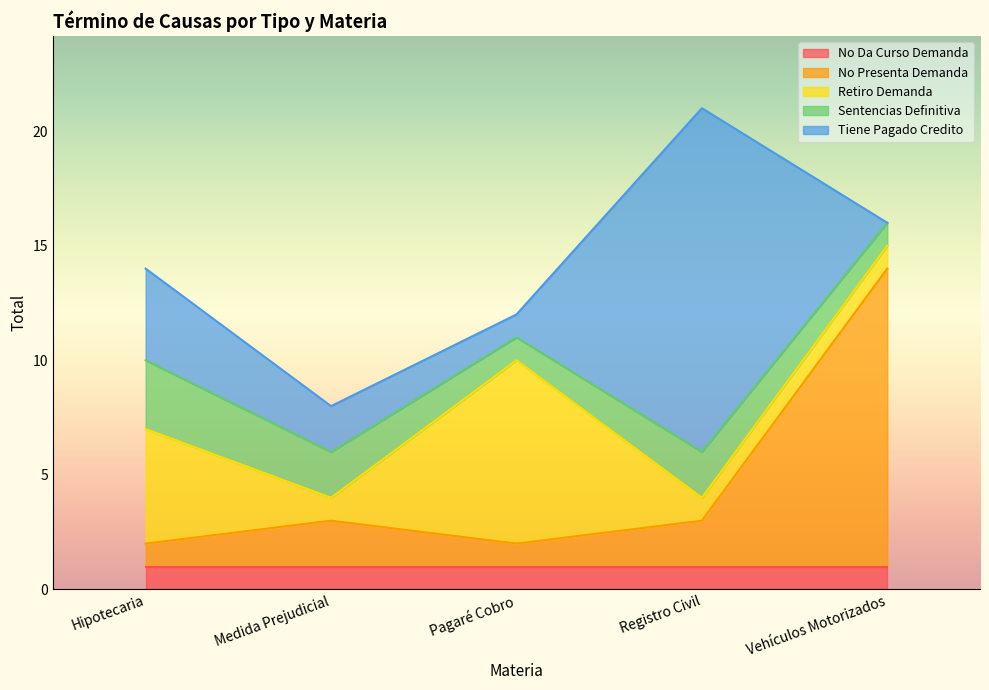

Reading left to right, transcribe all the data shown in this chart.

No Da Curso Demanda: 1	1	1	1	1
No Presenta Demanda: 1	2	1	2	13
Retiro Demanda: 5	1	8	1	1
Sentencias Definitiva: 3	2	1	2	1
Tiene Pagado Credito: 4	2	1	15	0